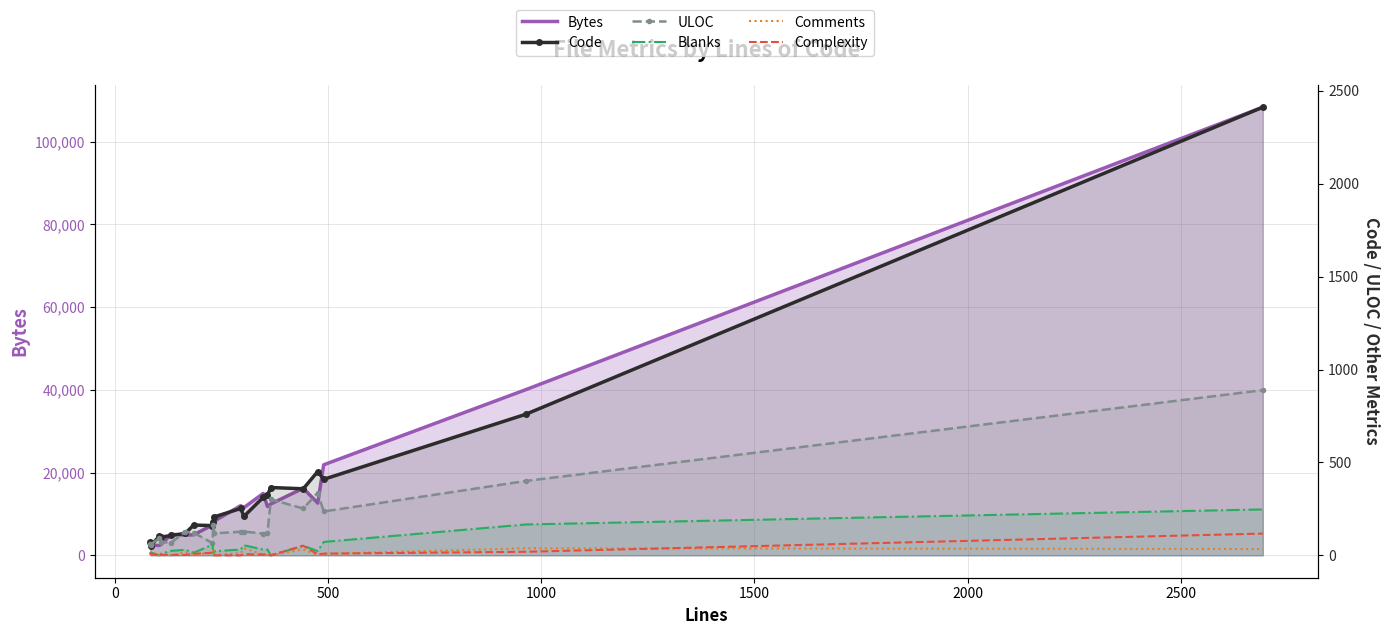

Is it true that Complexity equals 9 at 3000?

False